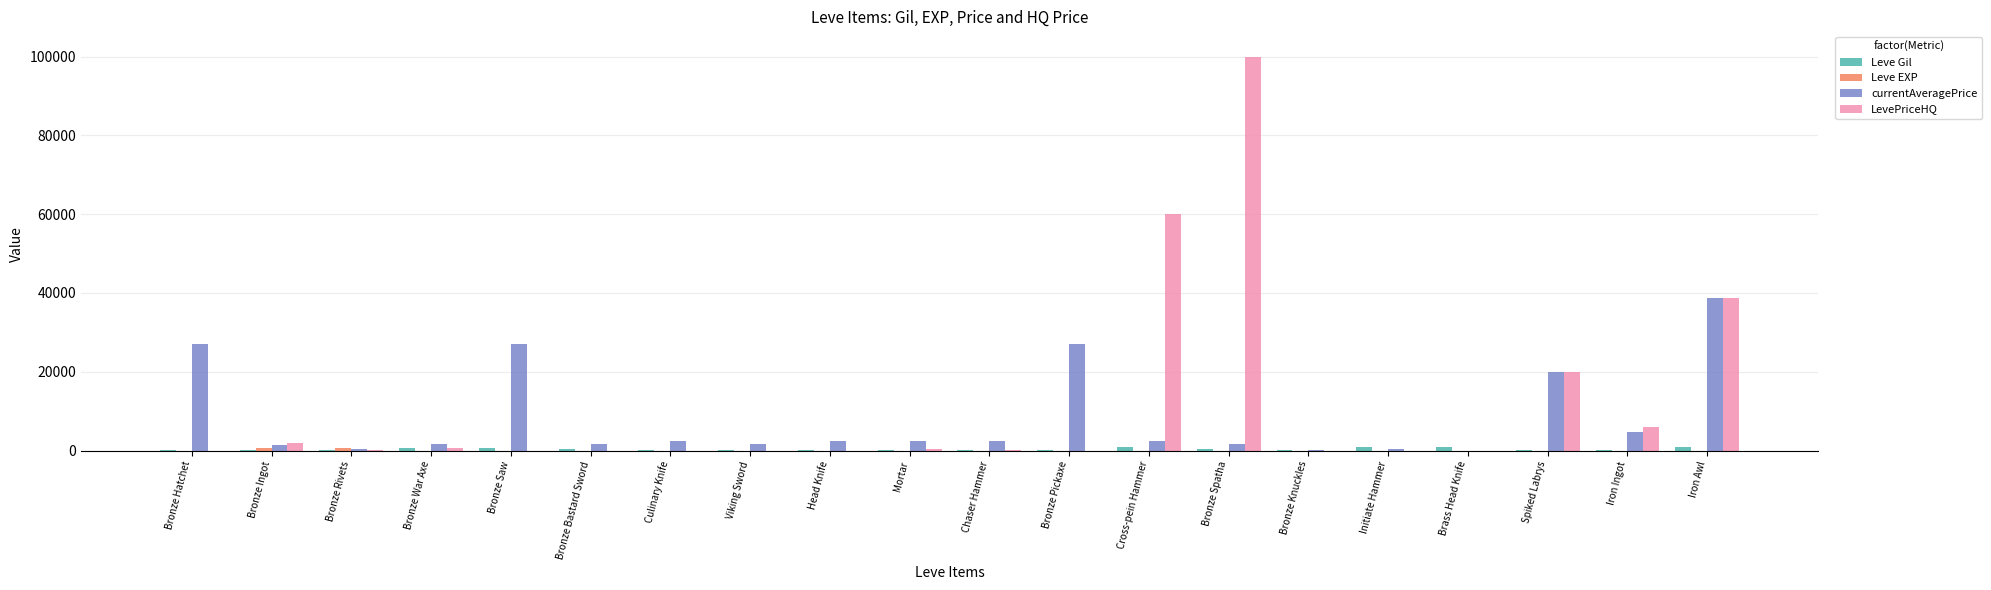

Which label corresponds to the largest value in the chart?

Bronze Spatha